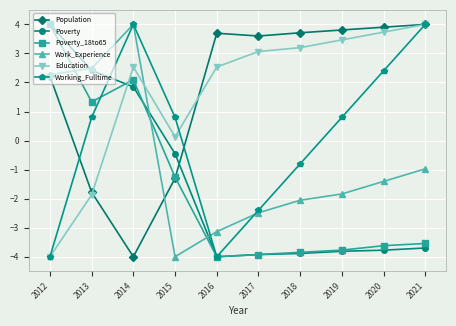

The Work_Experience series shows -3.1 at 2016. True or false?

True